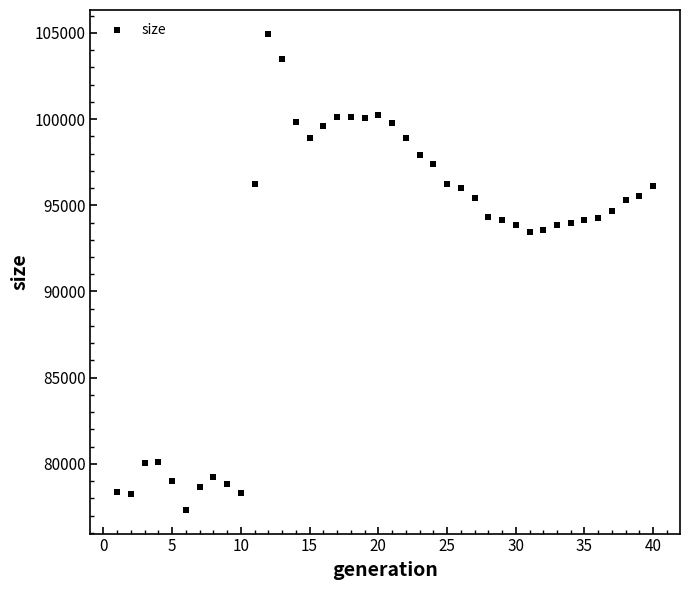

What is the range of Y values (max minus min)?

27619